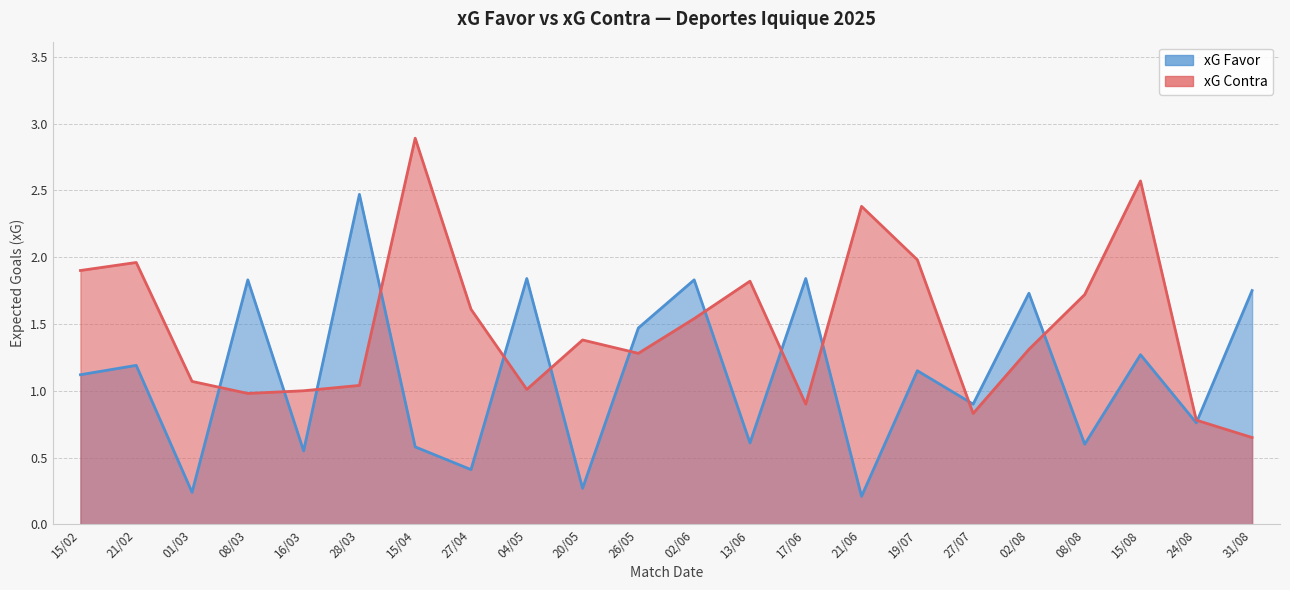

How many values in the xG Favor series exceed 1?

12